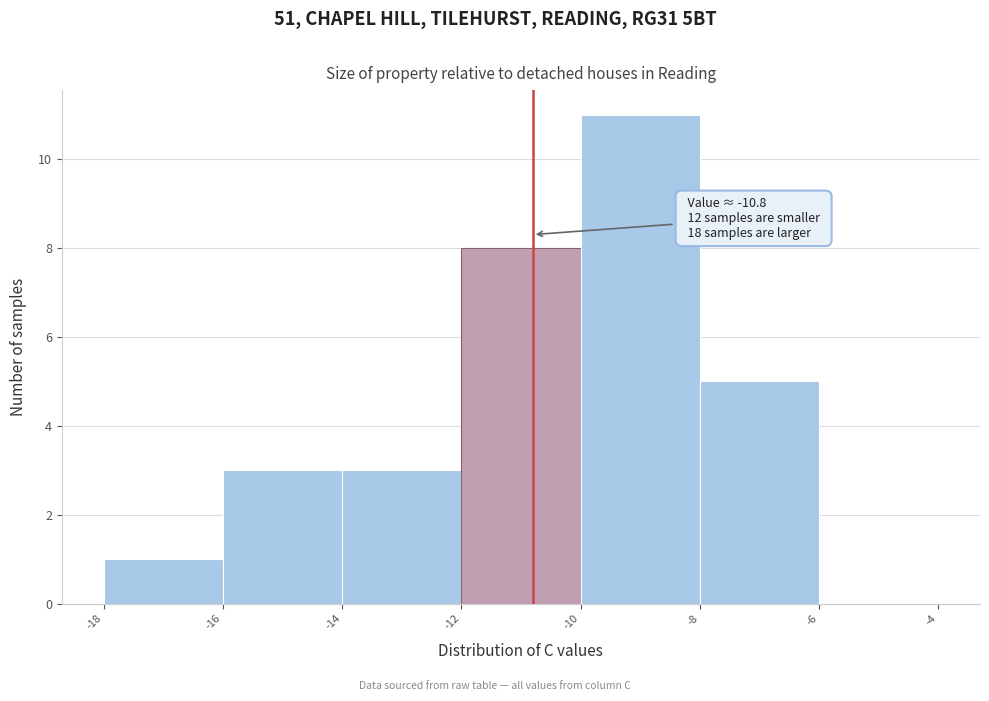

Over which range of the x-axis is the bar tallest?

-10 to -8